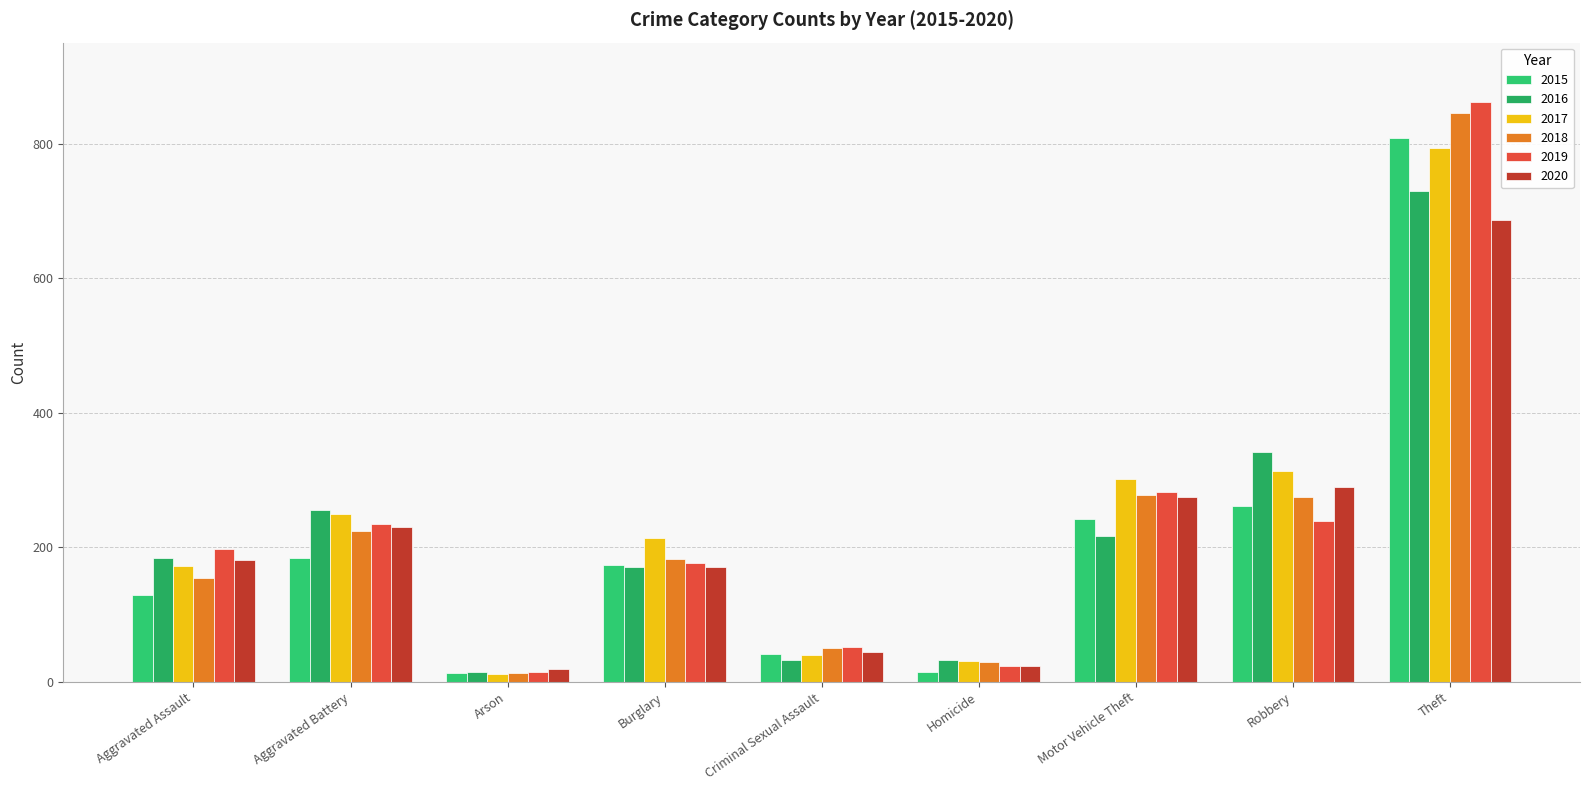

Reading left to right, list all the values displayed in this chart.

2015: Aggravated Assault=129	Aggravated Battery=184	Arson=13	Burglary=174	Criminal Sexual Assault=41	Homicide=15	Motor Vehicle Theft=242	Robbery=262	Theft=808
2016: Aggravated Assault=184	Aggravated Battery=256	Arson=15	Burglary=170	Criminal Sexual Assault=32	Homicide=33	Motor Vehicle Theft=217	Robbery=341	Theft=730
2017: Aggravated Assault=172	Aggravated Battery=249	Arson=11	Burglary=214	Criminal Sexual Assault=40	Homicide=31	Motor Vehicle Theft=302	Robbery=313	Theft=793
2018: Aggravated Assault=154	Aggravated Battery=224	Arson=13	Burglary=182	Criminal Sexual Assault=51	Homicide=30	Motor Vehicle Theft=277	Robbery=275	Theft=846
2019: Aggravated Assault=197	Aggravated Battery=234	Arson=14	Burglary=177	Criminal Sexual Assault=52	Homicide=24	Motor Vehicle Theft=282	Robbery=239	Theft=862
2020: Aggravated Assault=181	Aggravated Battery=230	Arson=19	Burglary=170	Criminal Sexual Assault=44	Homicide=24	Motor Vehicle Theft=274	Robbery=289	Theft=687